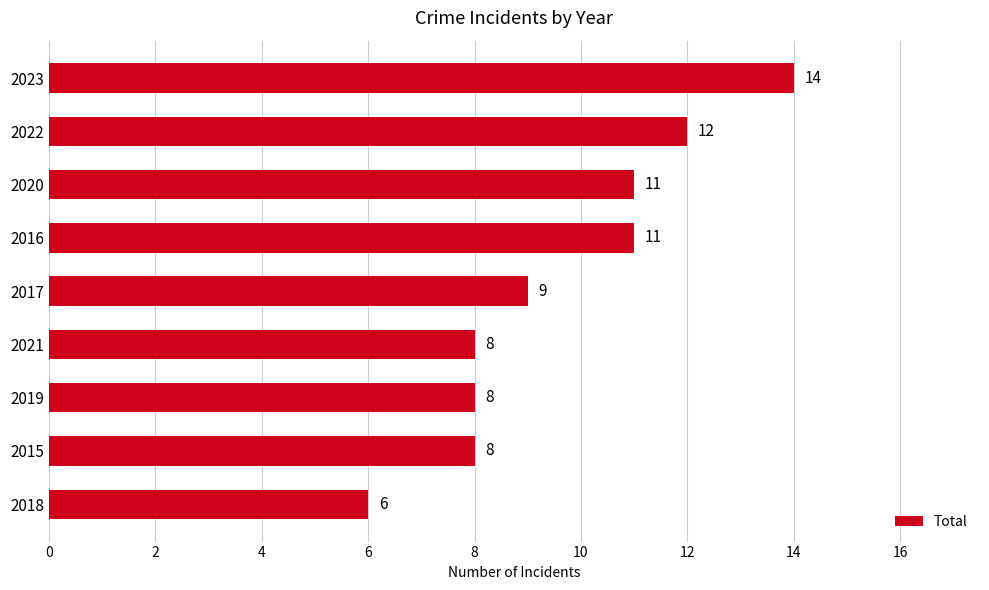

What is the change in value from 2015 to 2022?

+4